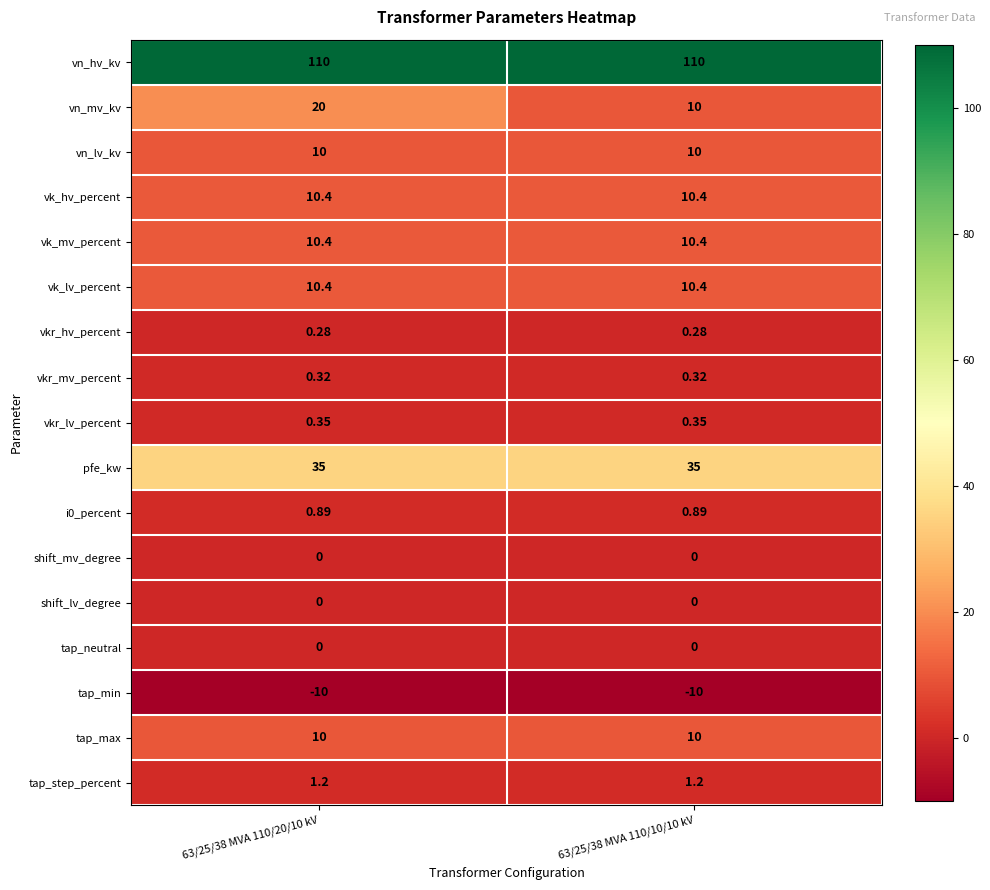

What is the maximum value shown in the chart?

110.0